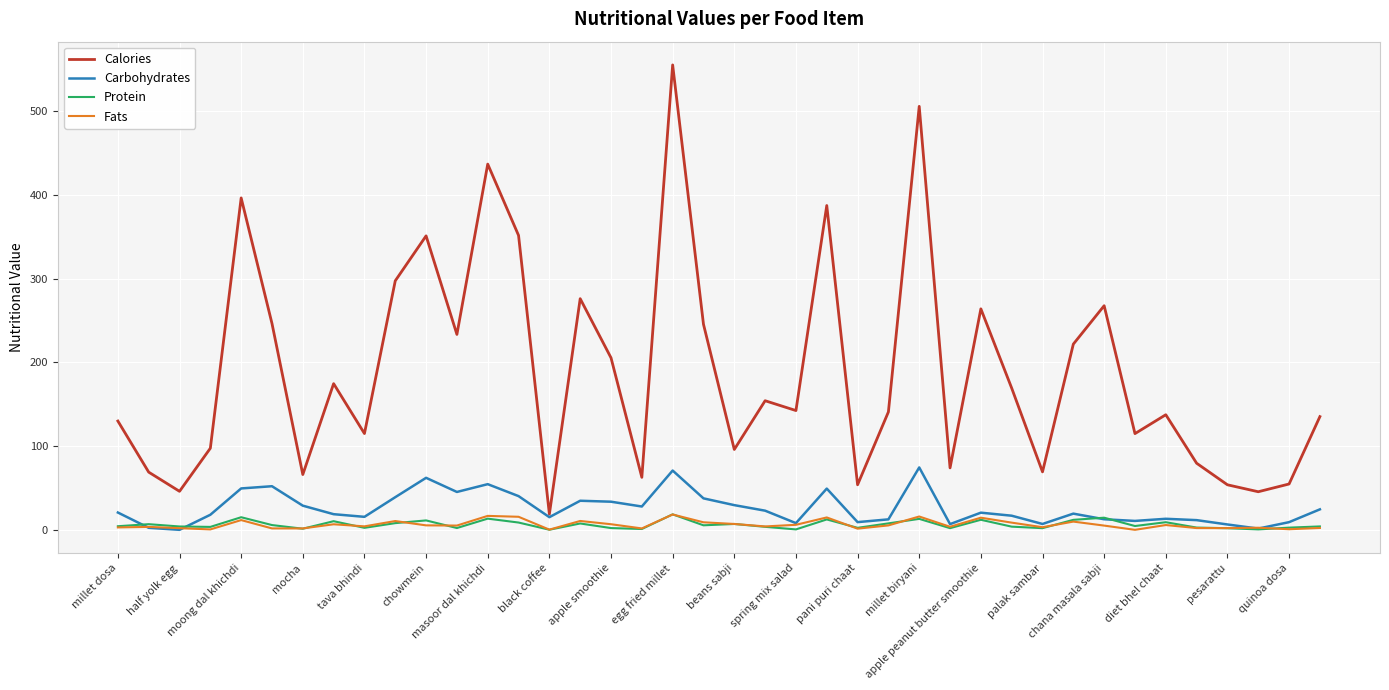

What is the minimum value for Calories?

18.8